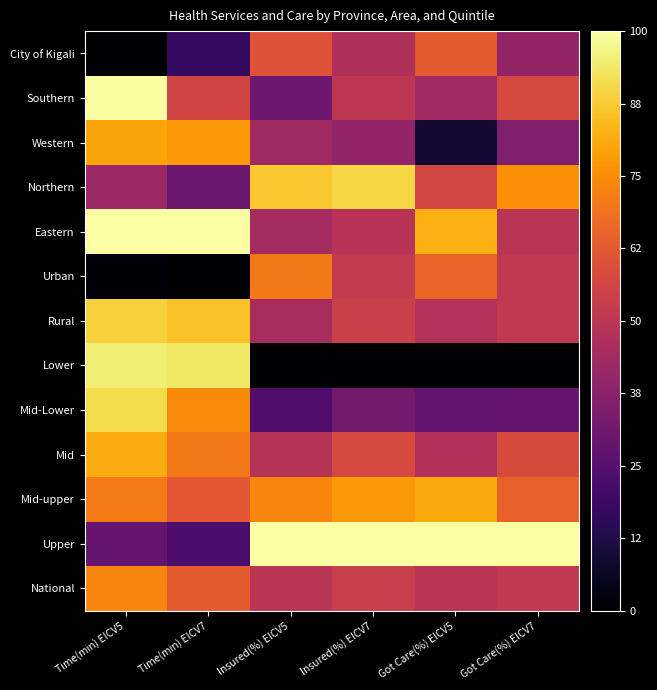

Reading right to left, what are all the values shown in this chart?

City of Kigali: Got Care(%) EICV7=0.4	Got Care(%) EICV5=0.6	Insured(%) EICV7=0.5	Insured(%) EICV5=0.6	Time(min) EICV7=0.2	Time(min) EICV5=0.0
Southern: Got Care(%) EICV7=0.6	Got Care(%) EICV5=0.4	Insured(%) EICV7=0.5	Insured(%) EICV5=0.3	Time(min) EICV7=0.6	Time(min) EICV5=1.0
Western: Got Care(%) EICV7=0.4	Got Care(%) EICV5=0.1	Insured(%) EICV7=0.4	Insured(%) EICV5=0.4	Time(min) EICV7=0.8	Time(min) EICV5=0.8
Northern: Got Care(%) EICV7=0.8	Got Care(%) EICV5=0.6	Insured(%) EICV7=0.9	Insured(%) EICV5=0.9	Time(min) EICV7=0.3	Time(min) EICV5=0.4
Eastern: Got Care(%) EICV7=0.5	Got Care(%) EICV5=0.8	Insured(%) EICV7=0.5	Insured(%) EICV5=0.4	Time(min) EICV7=1.0	Time(min) EICV5=1.0
Urban: Got Care(%) EICV7=0.5	Got Care(%) EICV5=0.7	Insured(%) EICV7=0.5	Insured(%) EICV5=0.7	Time(min) EICV7=0.0	Time(min) EICV5=0.0
Rural: Got Care(%) EICV7=0.5	Got Care(%) EICV5=0.5	Insured(%) EICV7=0.5	Insured(%) EICV5=0.5	Time(min) EICV7=0.9	Time(min) EICV5=0.9
Lower: Got Care(%) EICV7=0.0	Got Care(%) EICV5=0.0	Insured(%) EICV7=0.0	Insured(%) EICV5=0.0	Time(min) EICV7=0.9	Time(min) EICV5=1.0
Mid-Lower: Got Care(%) EICV7=0.3	Got Care(%) EICV5=0.3	Insured(%) EICV7=0.3	Insured(%) EICV5=0.2	Time(min) EICV7=0.7	Time(min) EICV5=0.9
Mid: Got Care(%) EICV7=0.6	Got Care(%) EICV5=0.5	Insured(%) EICV7=0.6	Insured(%) EICV5=0.5	Time(min) EICV7=0.7	Time(min) EICV5=0.8
Mid-upper: Got Care(%) EICV7=0.6	Got Care(%) EICV5=0.8	Insured(%) EICV7=0.8	Insured(%) EICV5=0.7	Time(min) EICV7=0.6	Time(min) EICV5=0.7
Upper: Got Care(%) EICV7=1.0	Got Care(%) EICV5=1.0	Insured(%) EICV7=1.0	Insured(%) EICV5=1.0	Time(min) EICV7=0.2	Time(min) EICV5=0.3
National: Got Care(%) EICV7=0.5	Got Care(%) EICV5=0.5	Insured(%) EICV7=0.5	Insured(%) EICV5=0.5	Time(min) EICV7=0.6	Time(min) EICV5=0.7